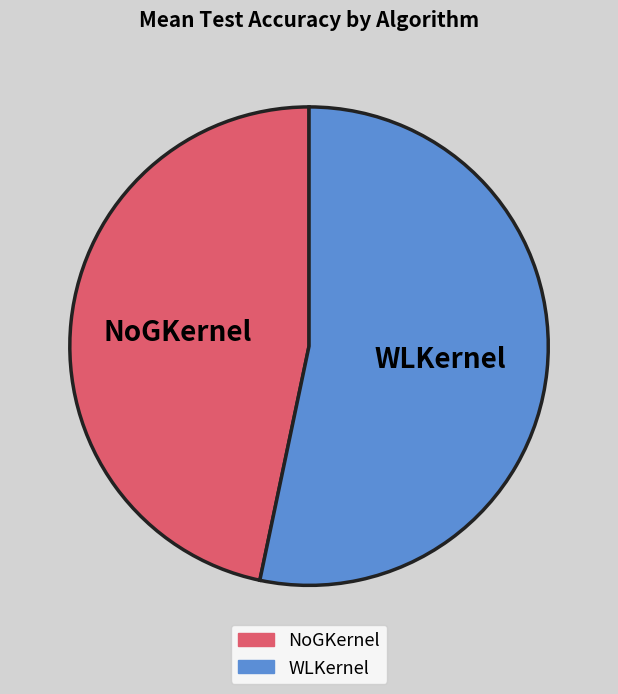

Does WLKernel represent more than half of the total?

Yes